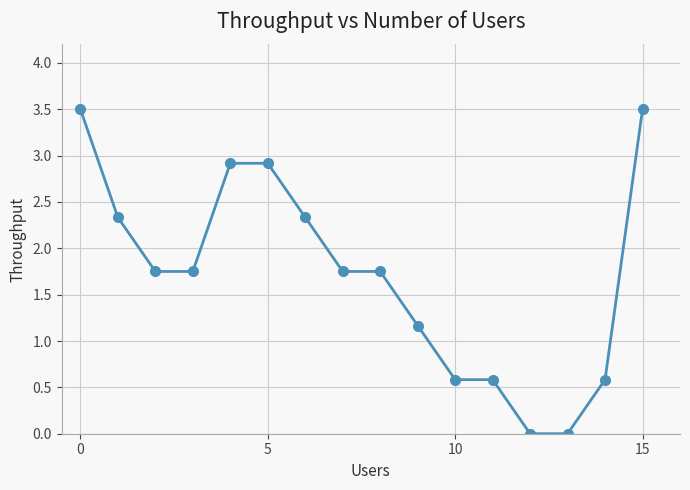

Is this an area chart (filled region under the line)?

No